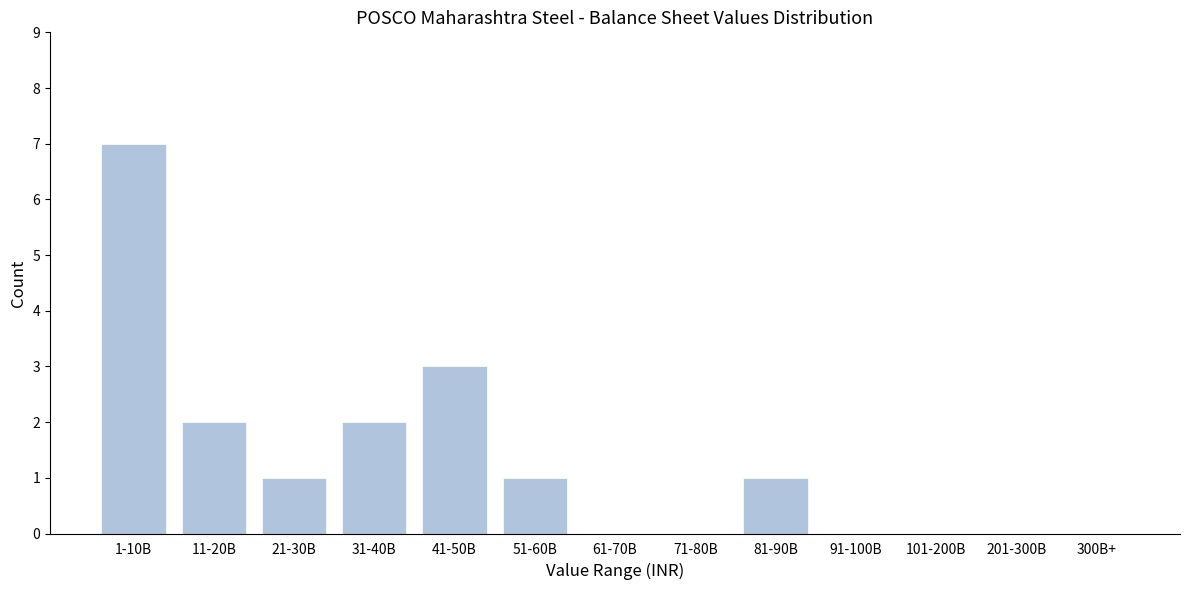

Reading left to right, list all the values displayed in this chart.

1-10B=7	11-20B=2	21-30B=1	31-40B=2	41-50B=3	51-60B=1	61-70B=0	71-80B=0	81-90B=1	91-100B=0	101-200B=0	201-300B=0	300B+=0